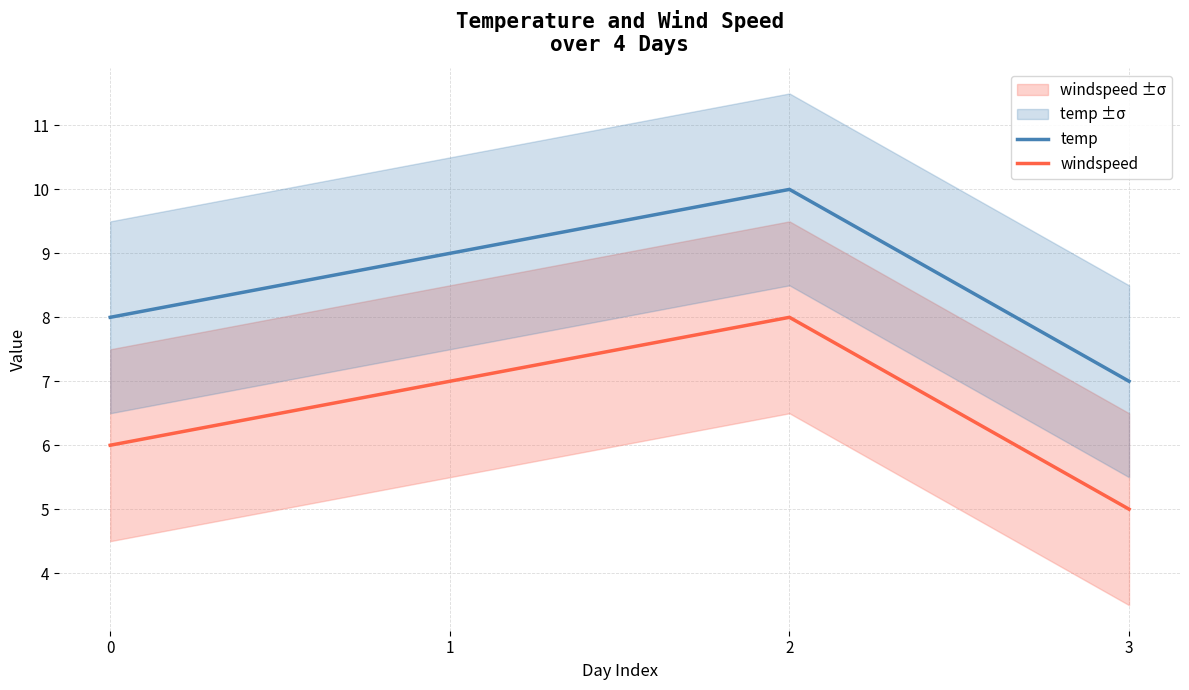

What is the minimum value for temp?

7